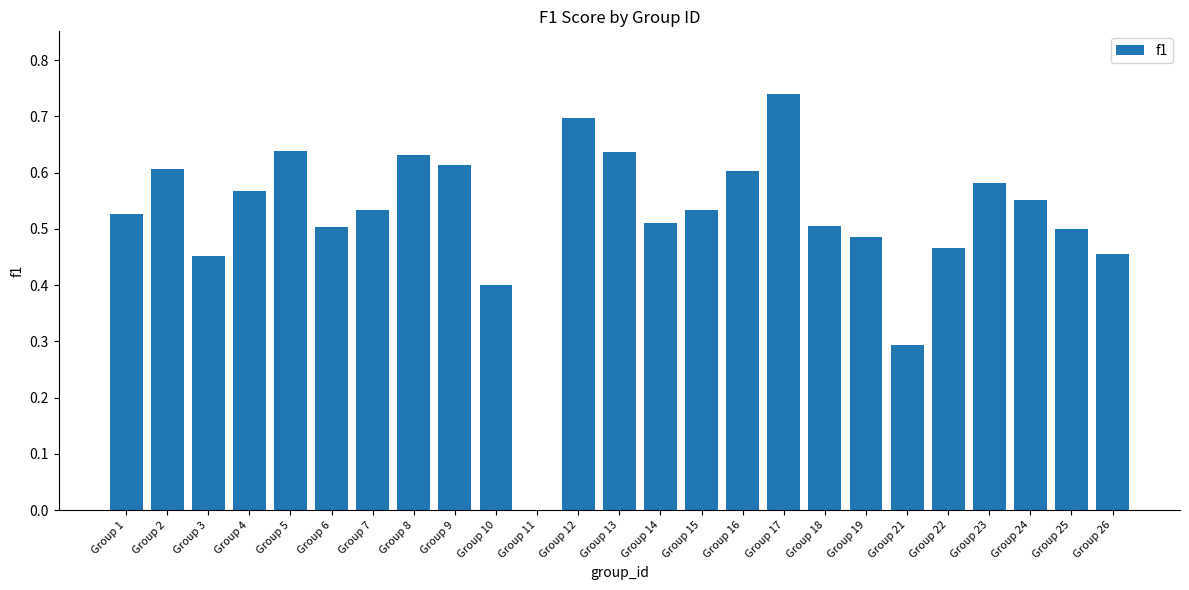

Which has a higher value, Group 9 or Group 7?

Group 9